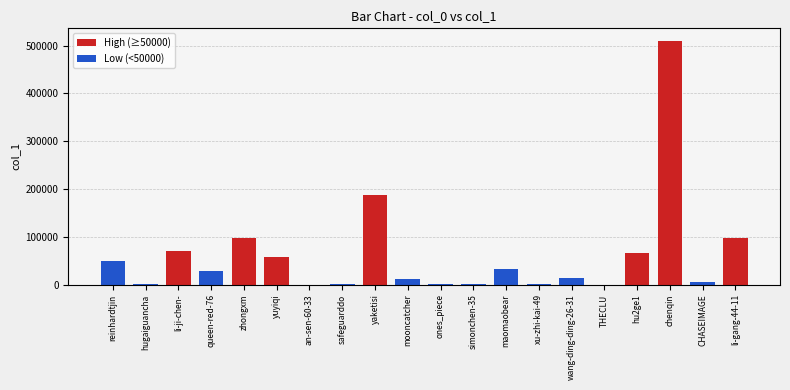

Which label corresponds to the largest value in the chart?

chenqin